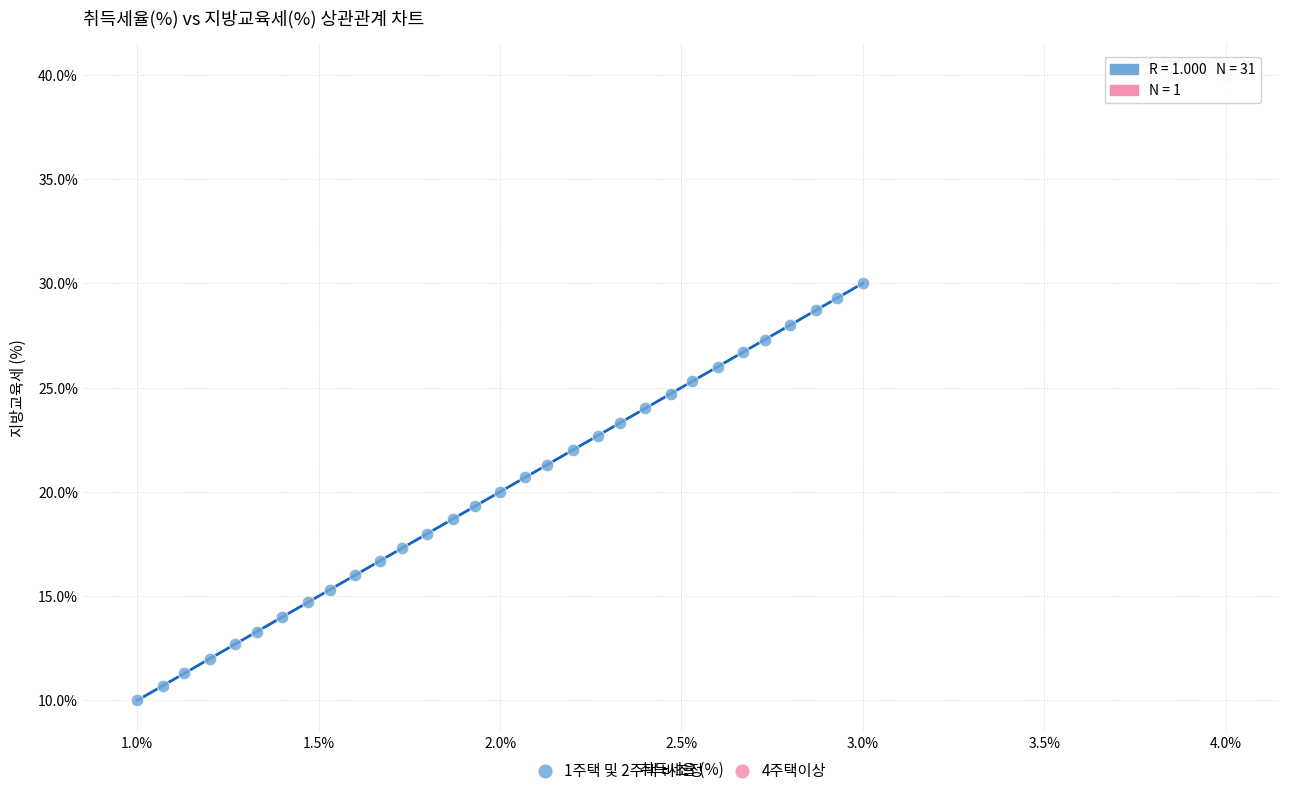

What are all the series names shown in the legend?

1주택 및 2주택 비조정, 4주택이상